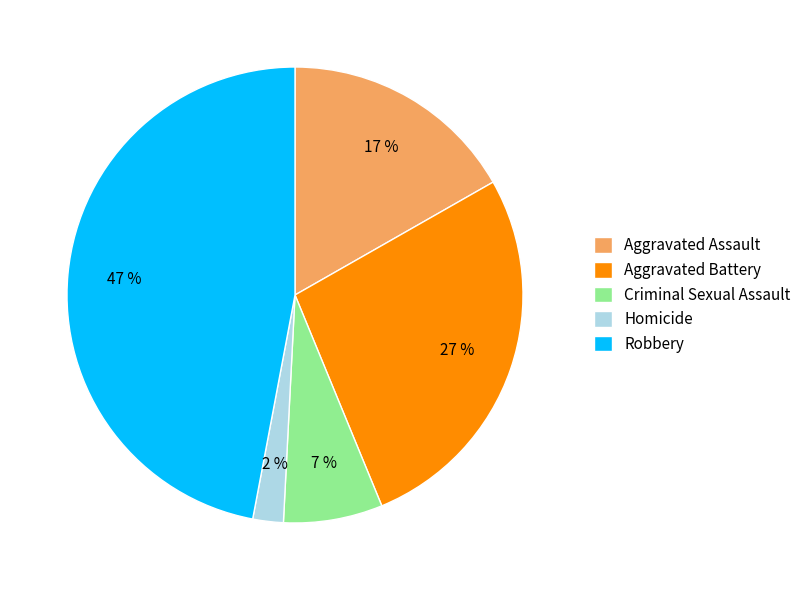

Which category has the smallest portion of the pie?

Homicide